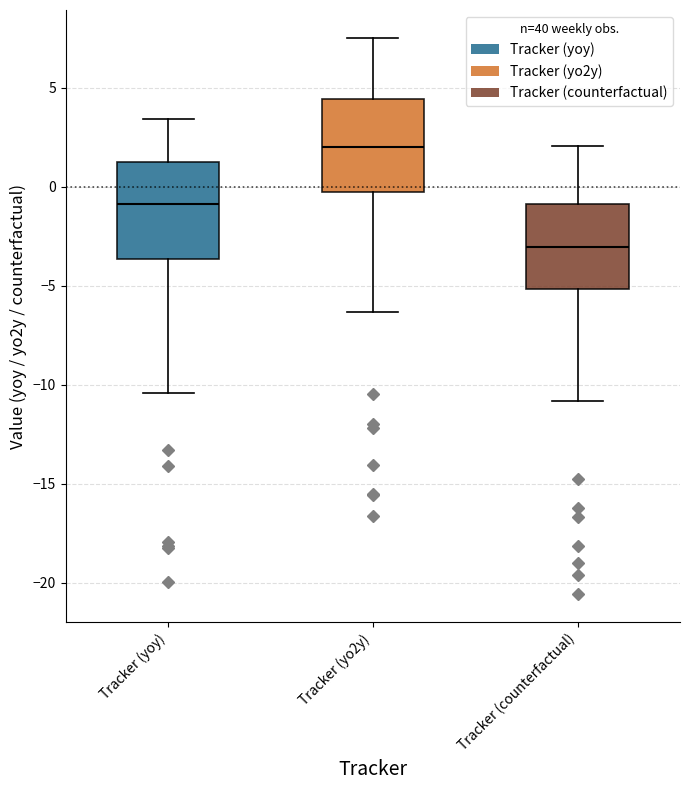

Where does the upper whisker of the box for Tracker (yoy) end on the y-axis? The values are not printed on the chart, so give them approximately, as read against the axis.

3.5